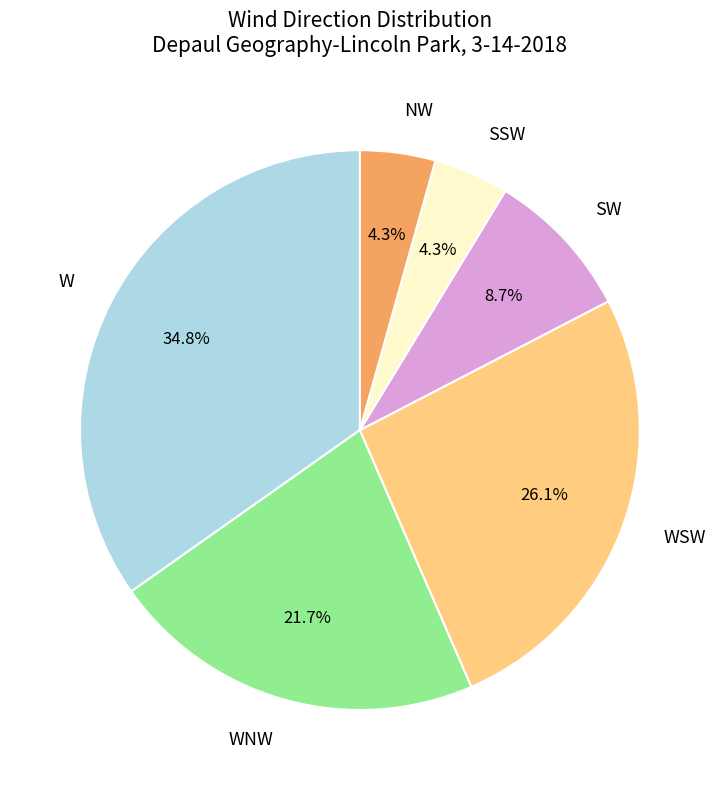

What percentage is NOT represented by WSW?

73.9%